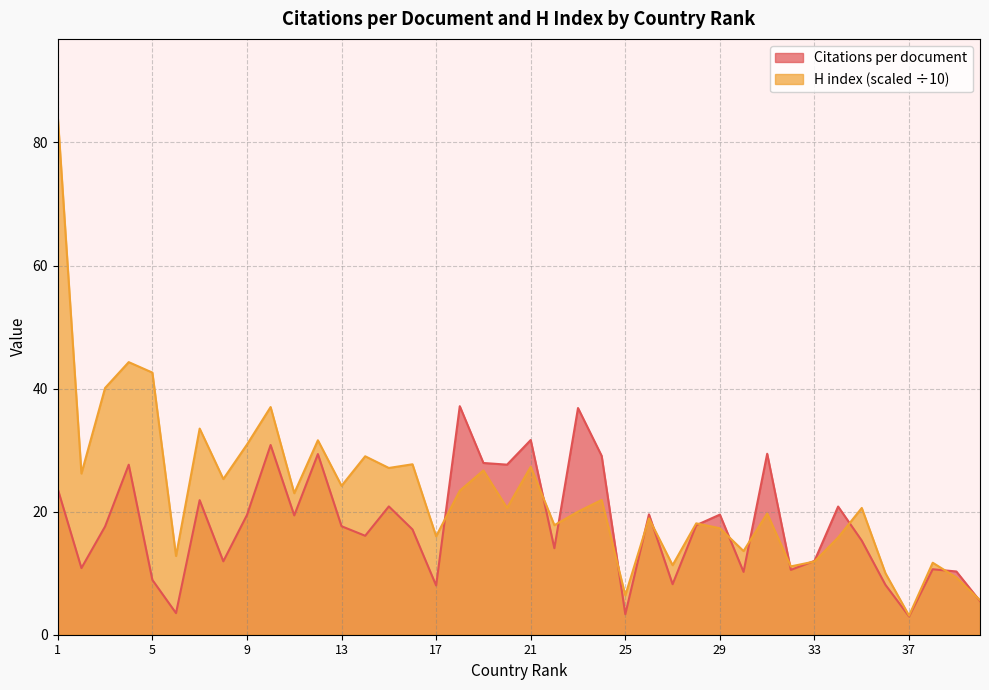

What is the minimum value for Citations per document?

3.0